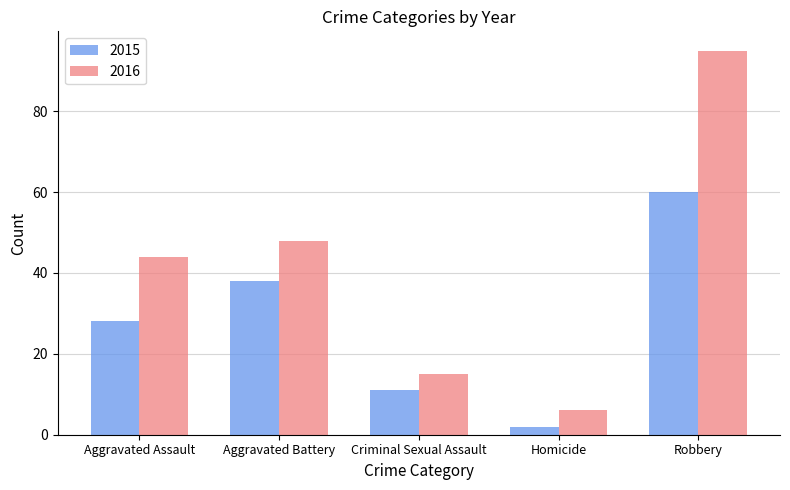

True or false: 2016 has a value of 26 at Criminal Sexual Assault.

False